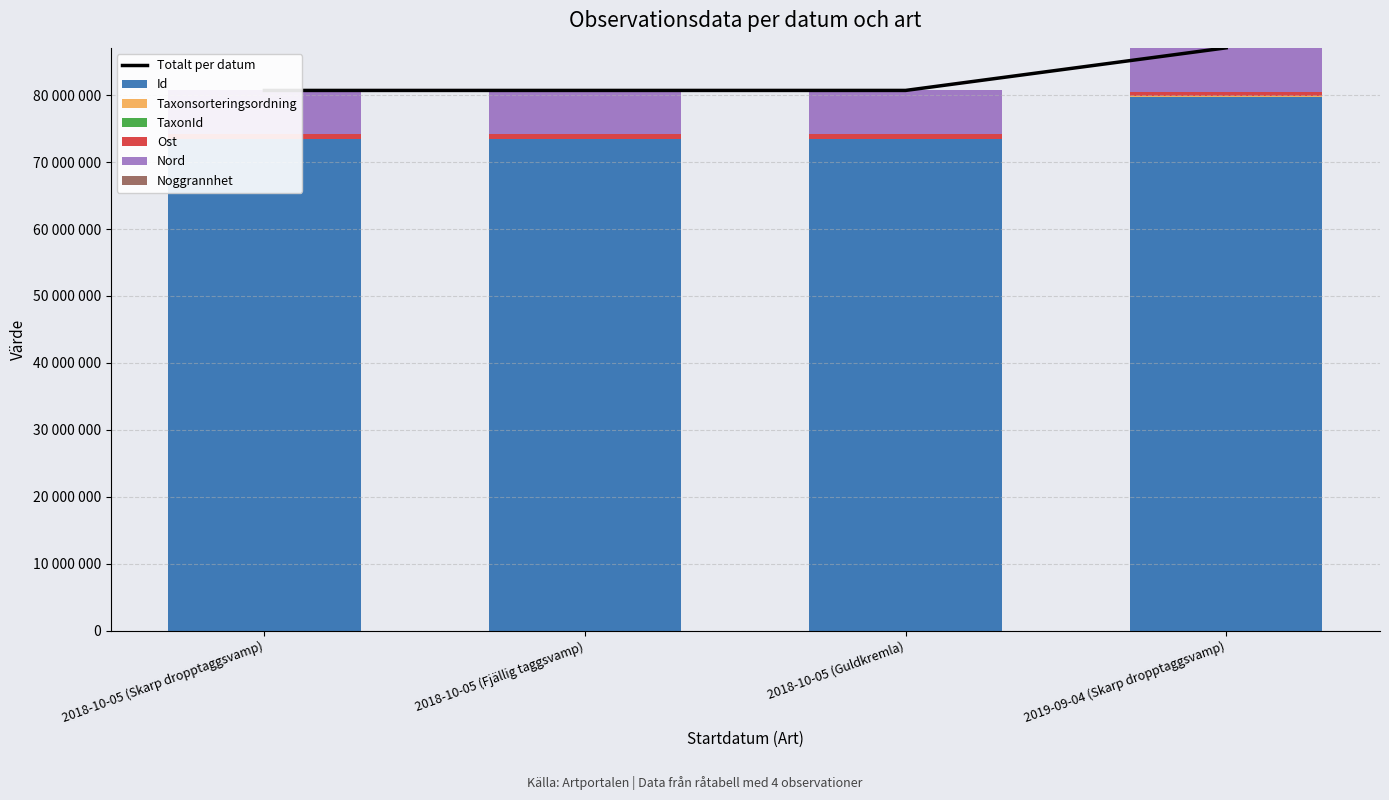

How many values in the Id series are below 73406978?

2